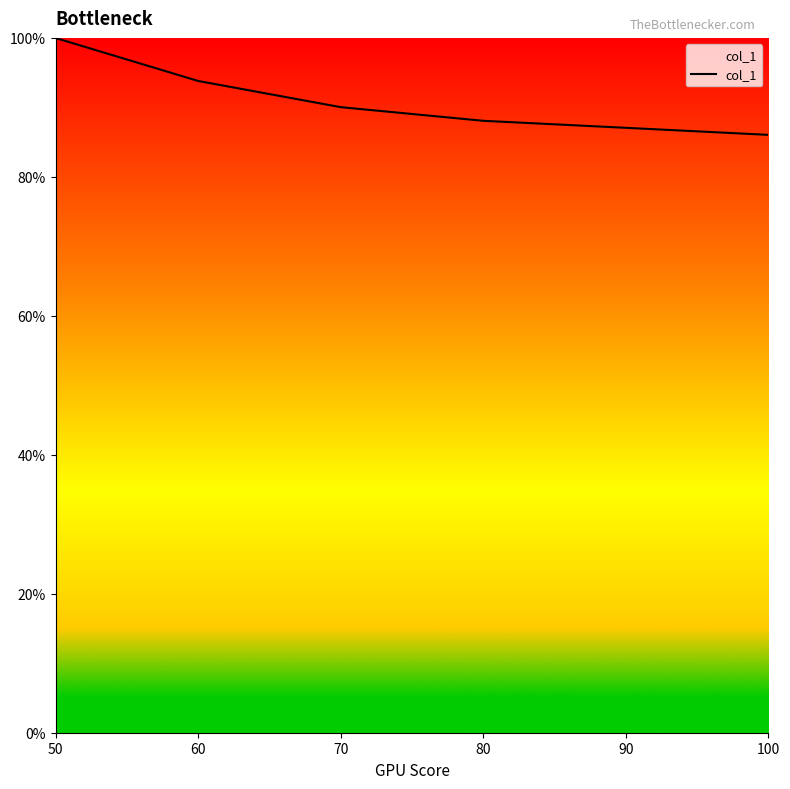

True or false: there are more than 2 points higher than both neighbors.

False